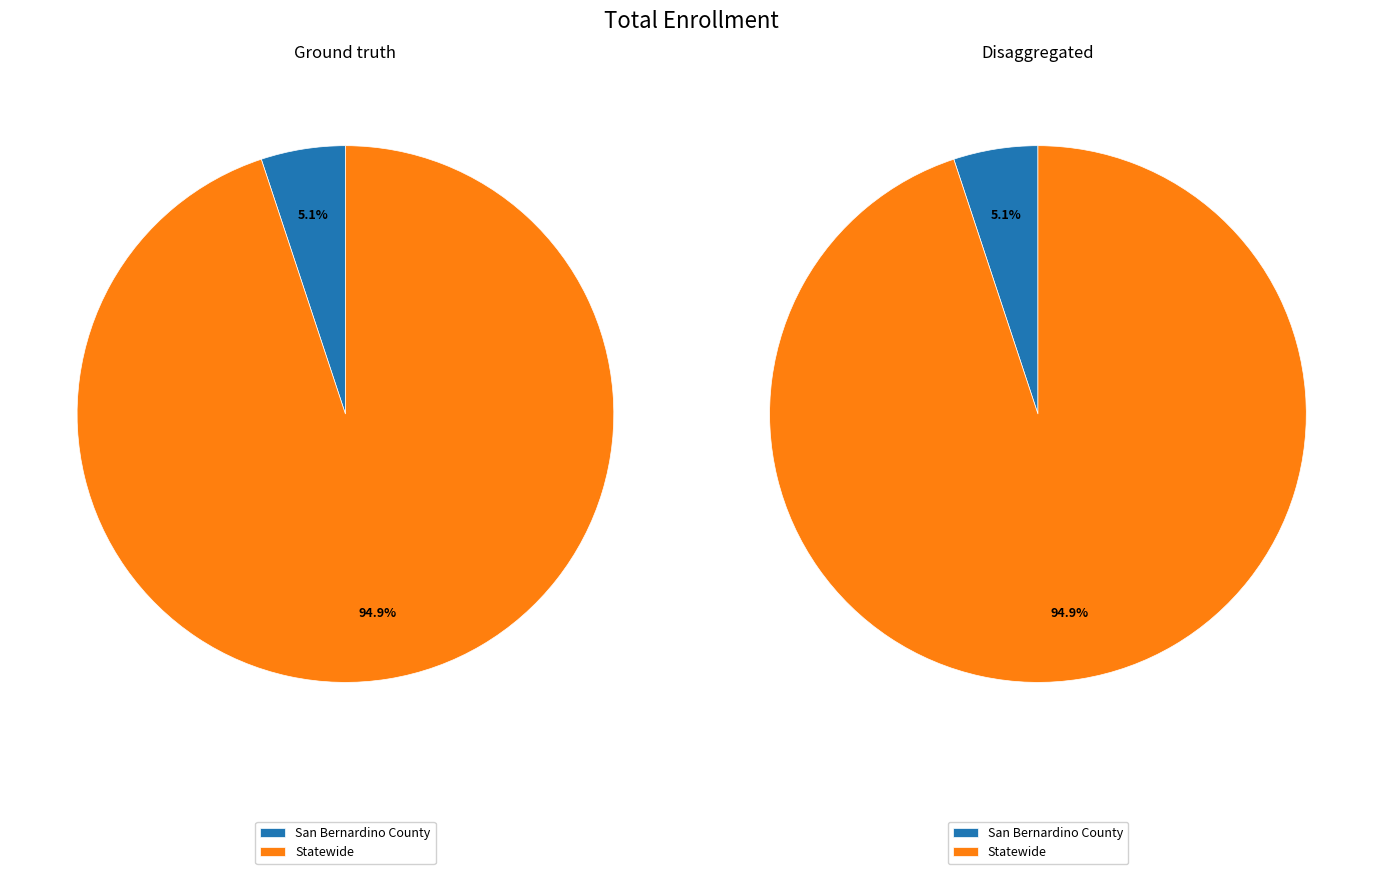

To the nearest percent, what is the difference between the largest and smallest slice percentages?

90%